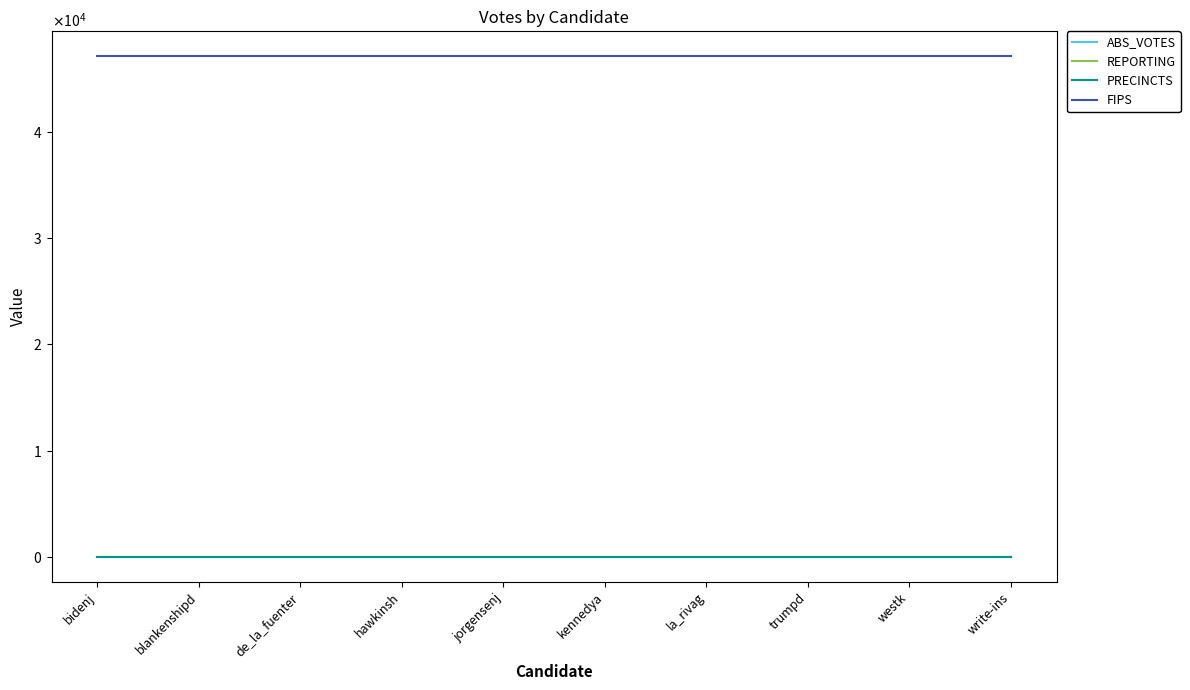

True or false: REPORTING has more than 2 interior local peaks.

False